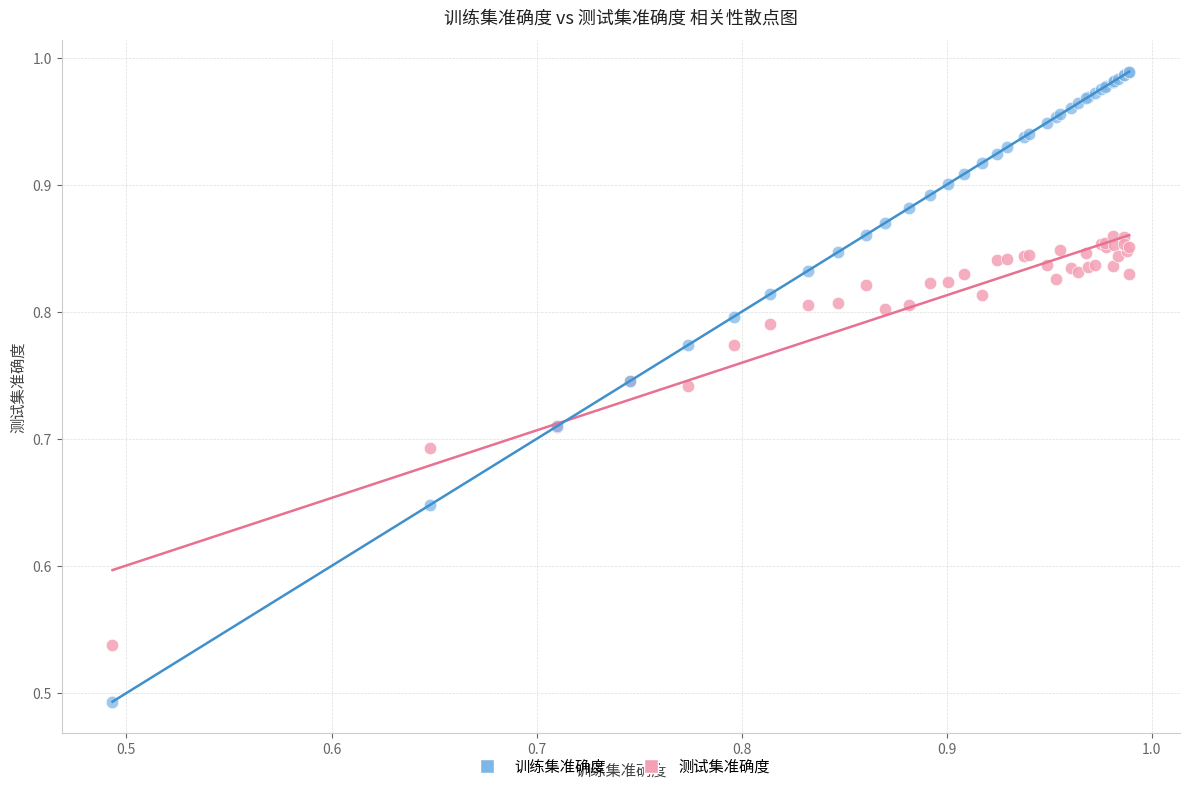

Which series has the largest Y range (max minus min)?

训练集准确度